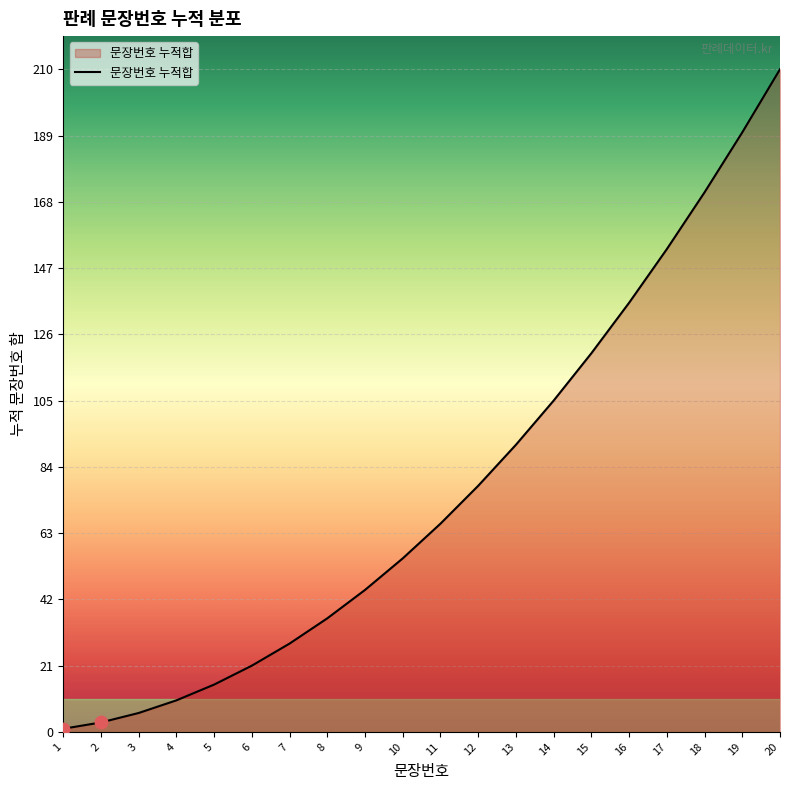

What is the ratio of the value at 12 to the value at 6?

3.7